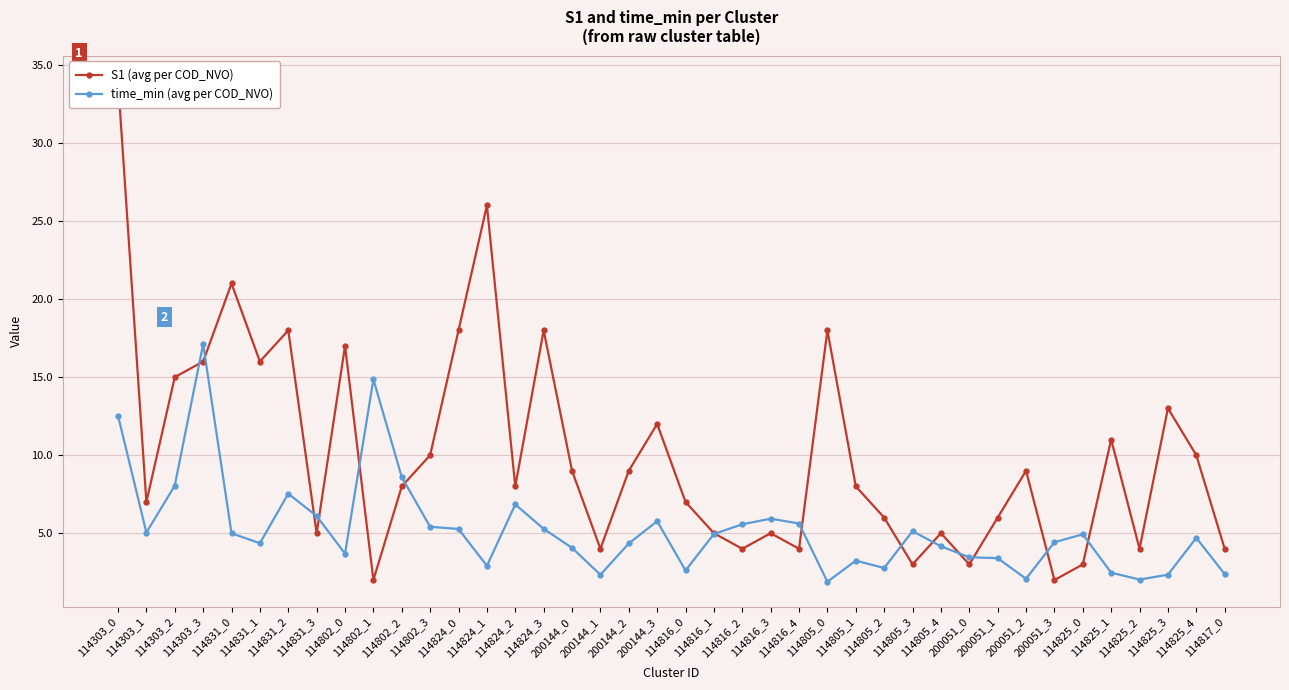

True or false: S1 (avg per COD_NVO) and time_min (avg per COD_NVO) cross at least once.

True